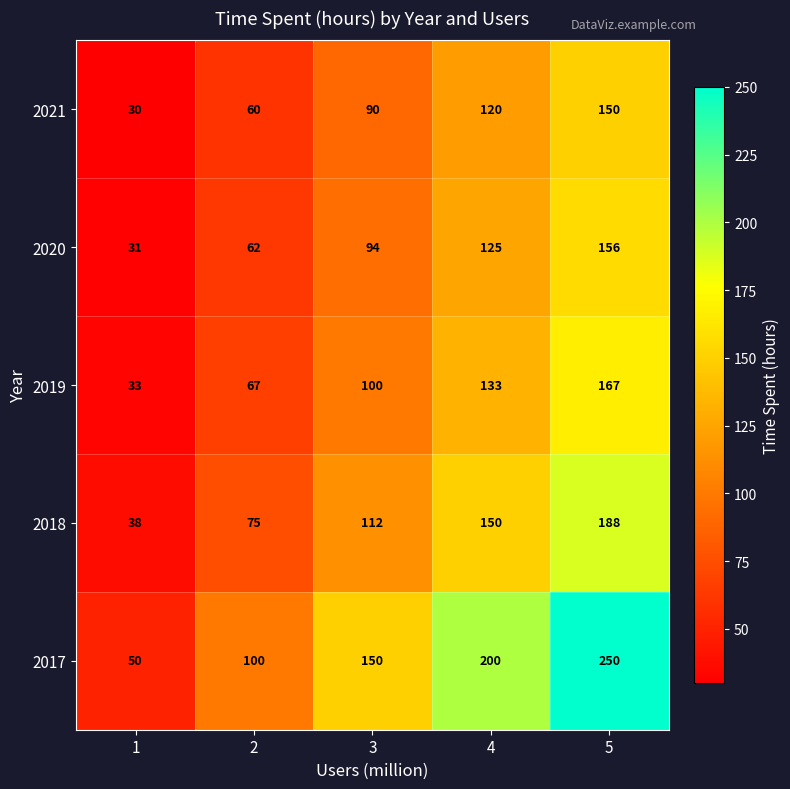

What is the greatest value displayed?

250